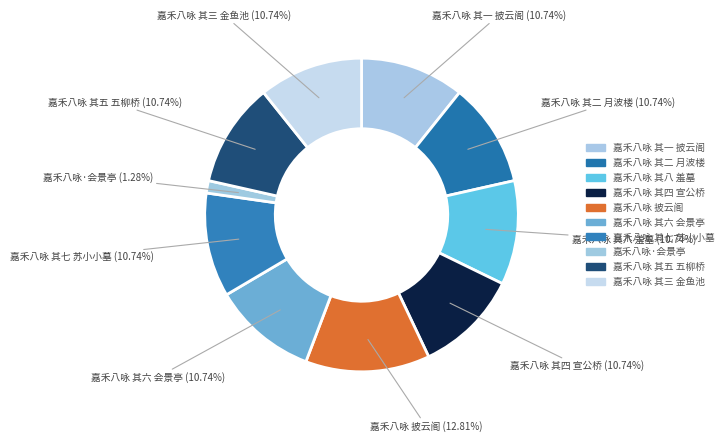

Is it true that 嘉禾八咏 其五 五柳桥 is 11% of the pie?

True